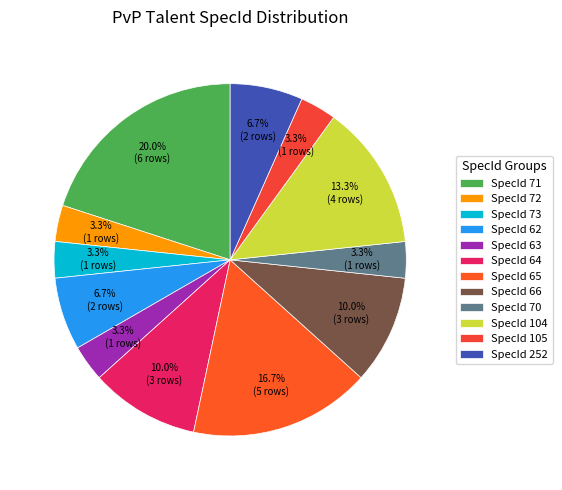

Count the number of slices in the pie.

12